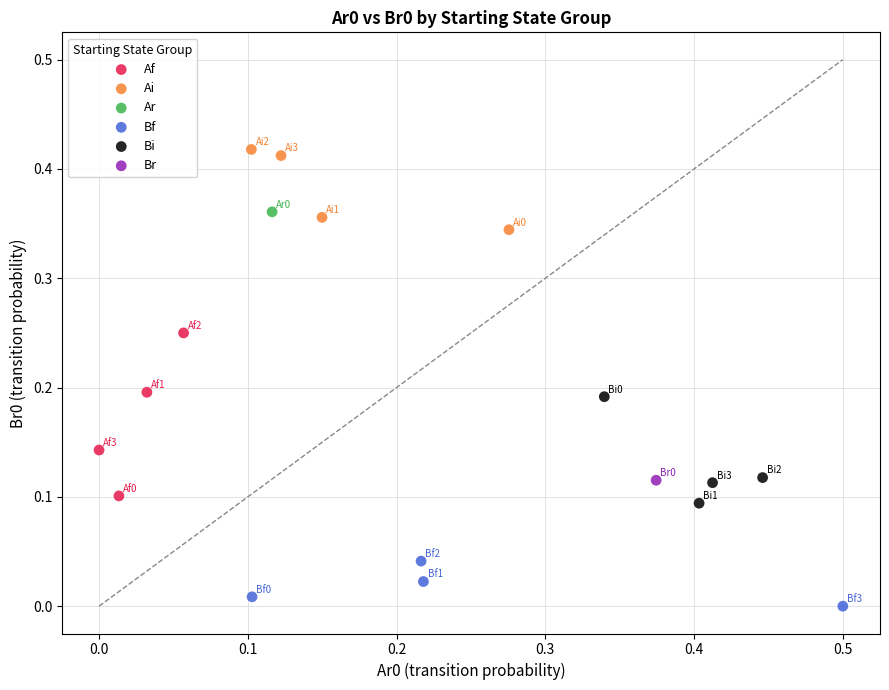

Which series reaches the minimum Y coordinate?

Bf